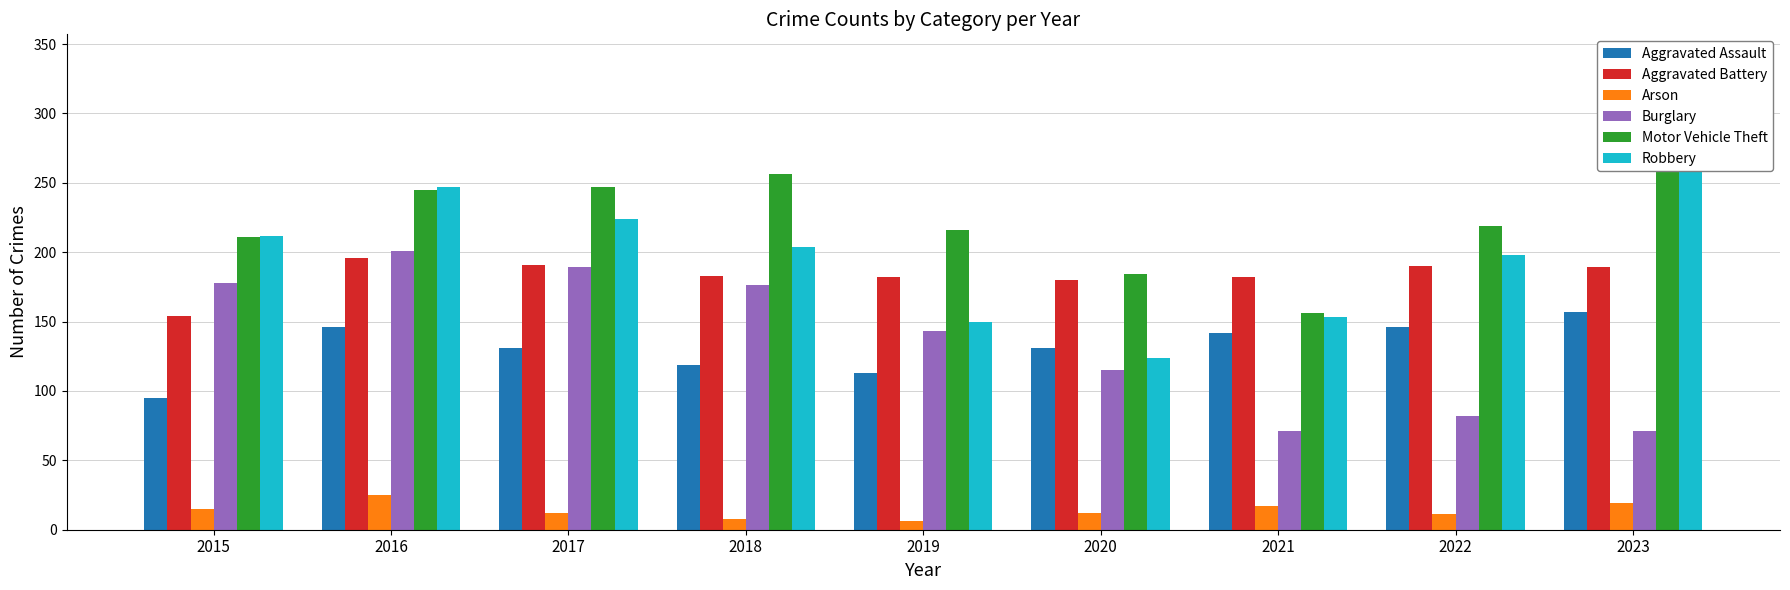

What is the sum of the Aggravated Battery values at 2015 and 2019?

336